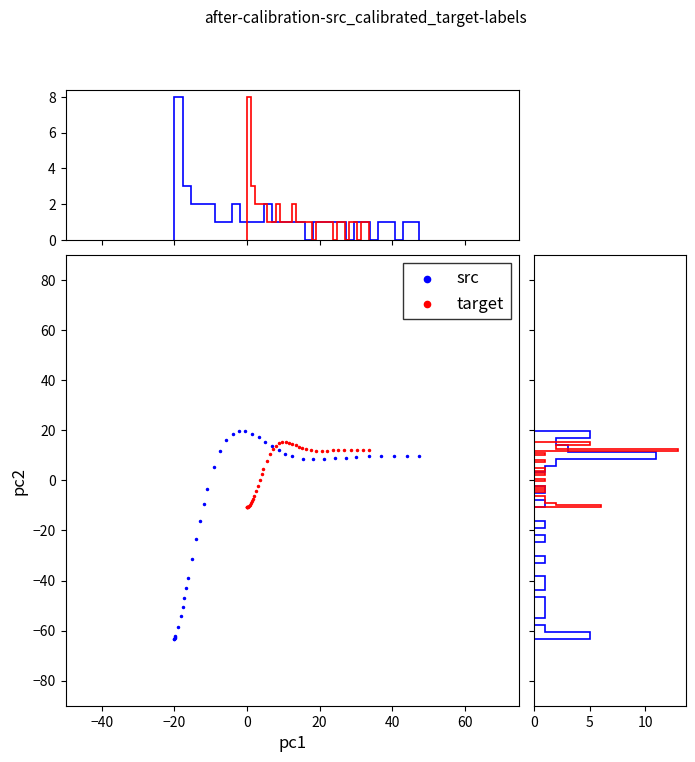

Which series has the widest spread of Y values?

src